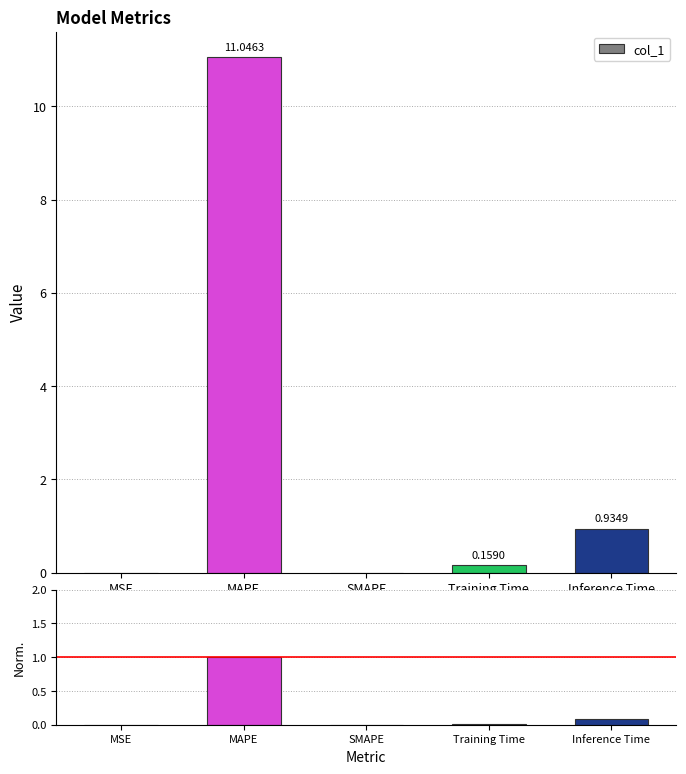

Rank the series by their average value, from highest to lowest.

col_1, Normalized